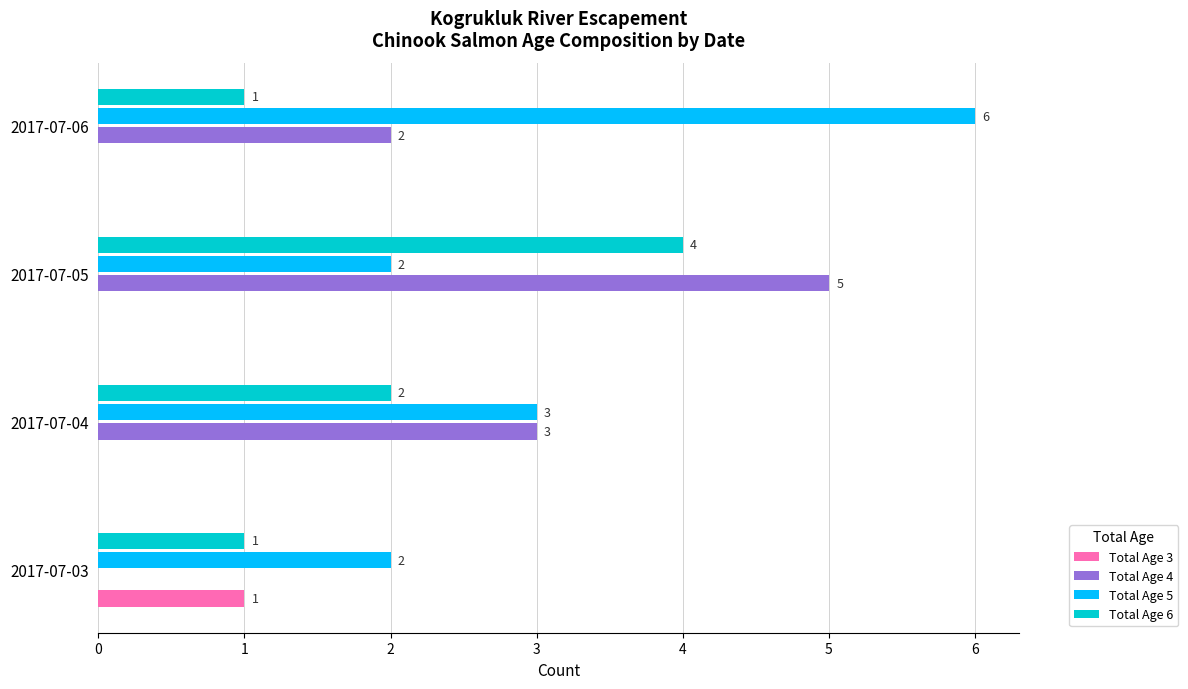

Is the value of Total Age 6 at 2017-07-06 greater than the value of Total Age 3 at 2017-07-04?

Yes